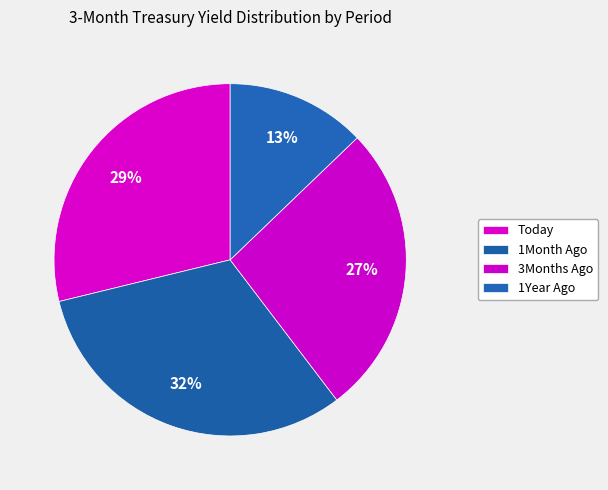

Combined, do Today and 3Months Ago account for over 50%?

Yes